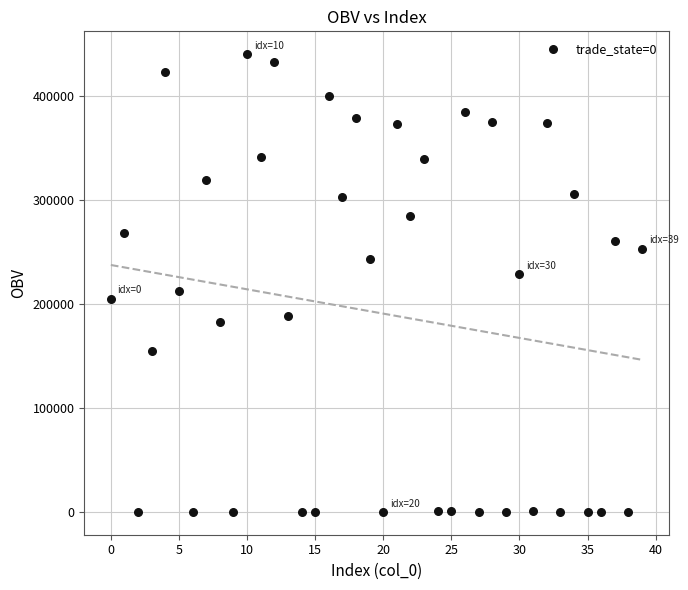

What is the range of Y values (max minus min)?

440215.6